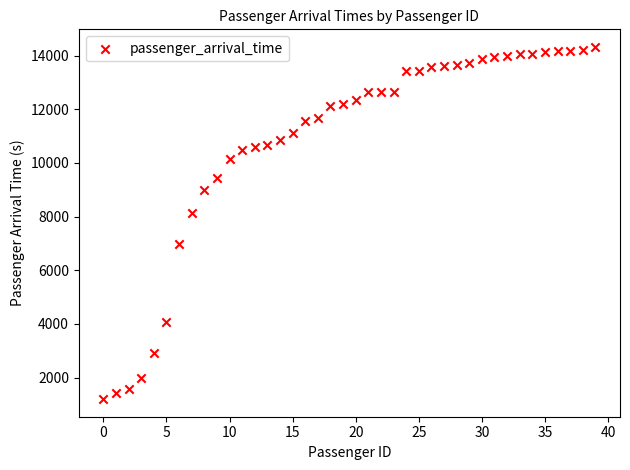

What is the range of Y values (max minus min)?

13126